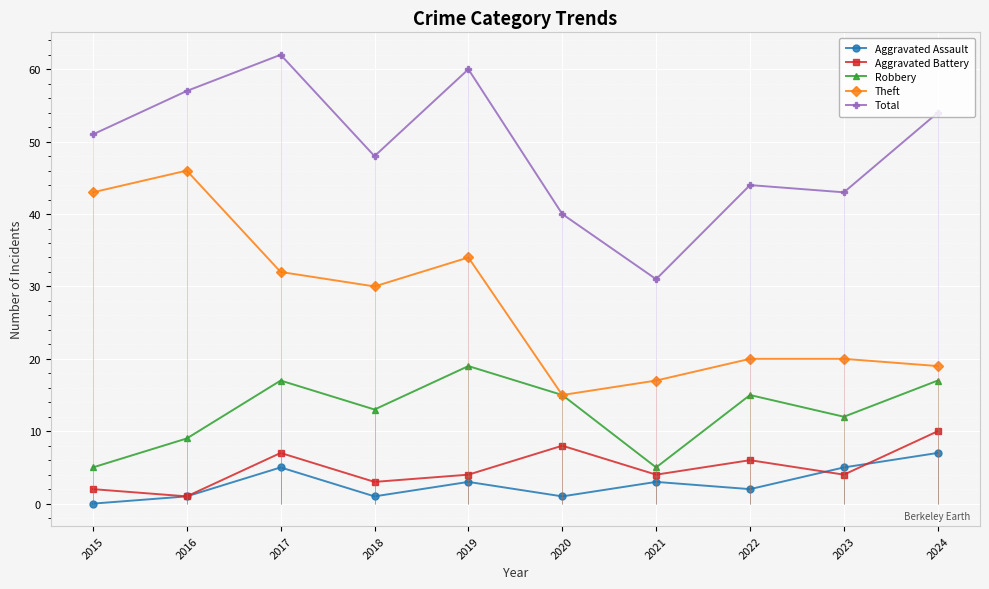

Is it true that Aggravated Battery equals 2 at 2016?

False